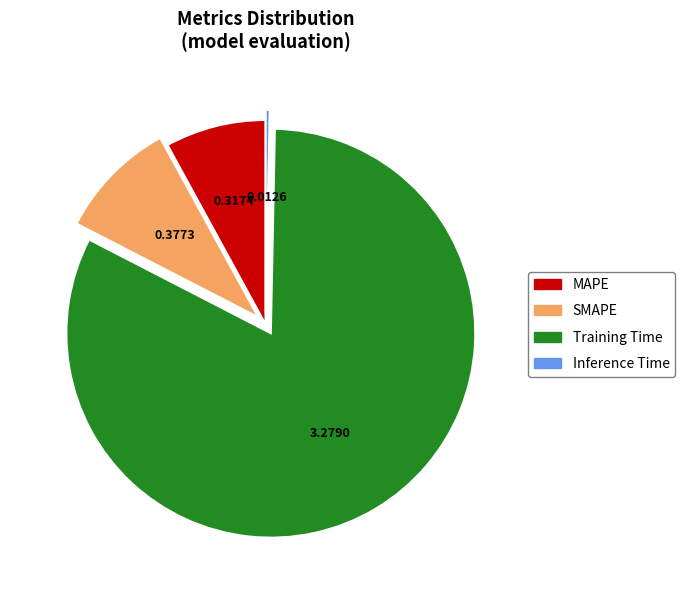

What is the largest slice in the pie chart?

Training Time